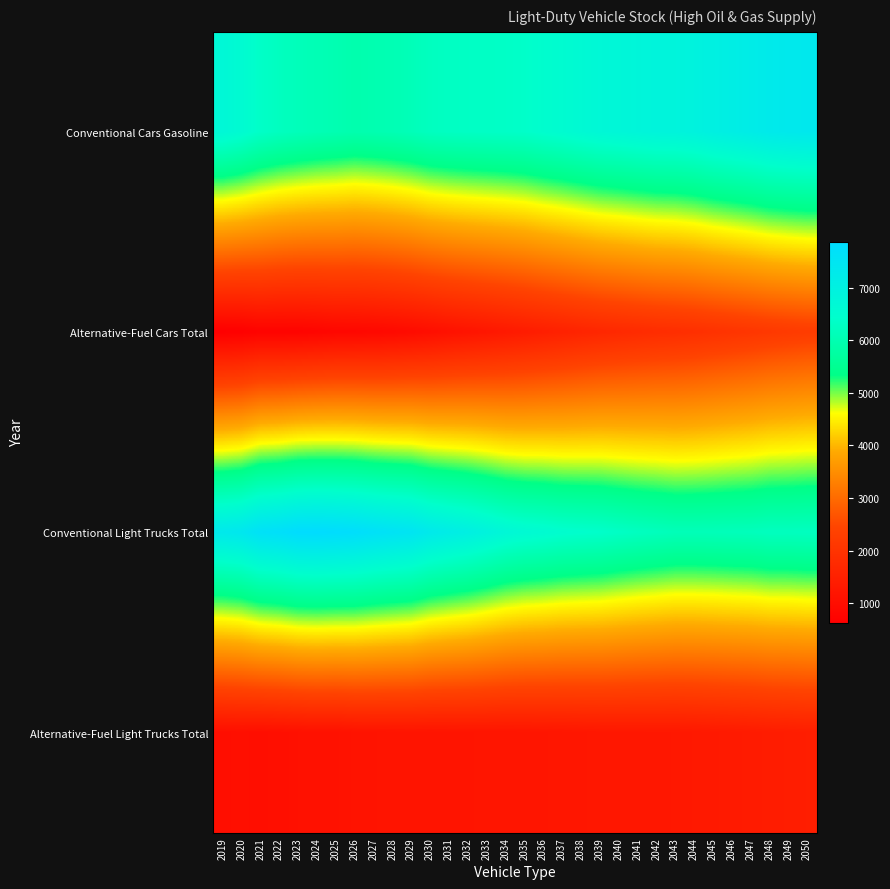

Reading left to right, transcribe all the data shown in this chart.

Conventional Cars Gasoline: 2019=6710.0	2020=6571.3	2021=6354.1	2022=6226.9	2023=6137.2	2024=6062.4	2025=6009.2	2026=5948.5	2027=5984.6	2028=6038.1	2029=6115.7	2030=6223.9	2031=6269.2	2032=6298.8	2033=6317.5	2034=6341.5	2035=6377.5	2036=6466.3	2037=6535.9	2038=6620.4	2039=6705.1	2040=6744.5	2041=6801.1	2042=6851.8	2043=6863.7	2044=6924.5	2045=7026.3	2046=7104.9	2047=7184.3	2048=7282.7	2049=7328.0	2050=7356.6
Alternative-Fuel Cars Total: 2019=625.9	2020=648.8	2021=730.1	2022=725.1	2023=738.1	2024=771.9	2025=816.4	2026=829.9	2027=854.1	2028=891.9	2029=941.0	2030=1011.4	2031=1092.2	2032=1161.1	2033=1229.8	2034=1299.1	2035=1370.5	2036=1445.5	2037=1518.0	2038=1592.5	2039=1662.3	2040=1717.9	2041=1769.6	2042=1817.1	2043=1851.2	2044=1895.7	2045=1954.4	2046=2010.3	2047=2067.2	2048=2131.3	2049=2181.7	2050=2228.2
Conventional Light Trucks Total: 2019=7329.7	2020=7412.3	2021=7659.9	2022=7732.8	2023=7853.1	2024=7870.3	2025=7838.2	2026=7791.1	2027=7683.5	2028=7597.4	2029=7517.7	2030=7302.0	2031=7172.1	2032=7057.6	2033=6900.1	2034=6729.4	2035=6625.1	2036=6566.9	2037=6486.0	2038=6440.9	2039=6401.0	2040=6317.4	2041=6242.7	2042=6183.8	2043=6121.2	2044=6117.9	2045=6128.1	2046=6149.8	2047=6164.5	2048=6216.7	2049=6214.3	2050=6233.8
Alternative-Fuel Light Trucks Total: 2019=1030.9	2020=1043.0	2021=1026.7	2022=1048.5	2023=1078.9	2024=1103.7	2025=1099.3	2026=1144.8	2027=1162.4	2028=1168.6	2029=1176.4	2030=1170.6	2031=1179.1	2032=1190.8	2033=1194.3	2034=1194.1	2035=1201.6	2036=1217.3	2037=1228.1	2038=1243.8	2039=1259.6	2040=1266.3	2041=1269.5	2042=1274.6	2043=1277.5	2044=1292.5	2045=1313.0	2046=1334.7	2047=1357.8	2048=1388.1	2049=1409.7	2050=1434.5